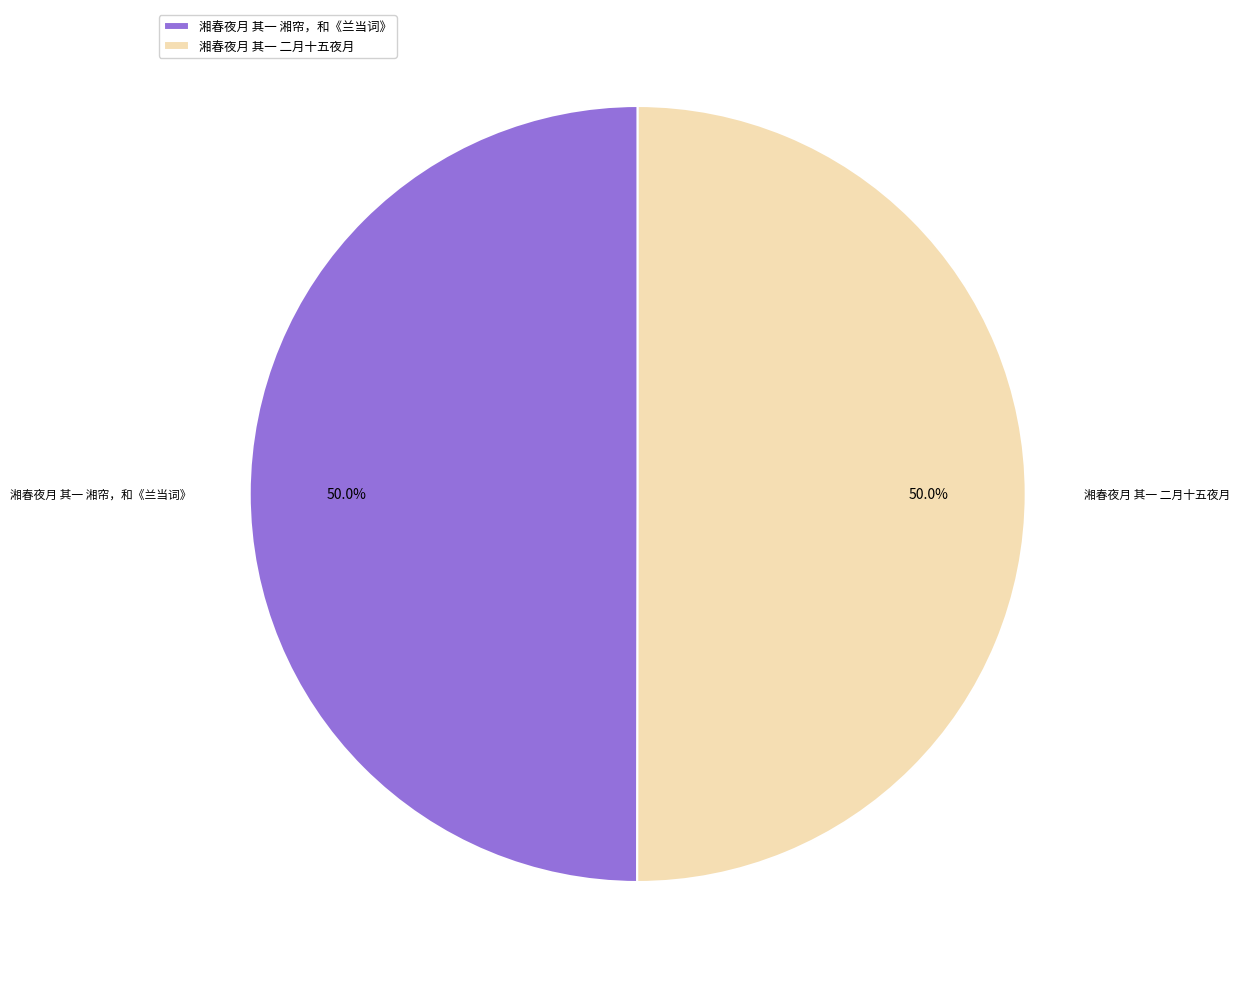

The 湘春夜月 其一 二月十五夜月 slice represents 50% of the pie. True or false?

True